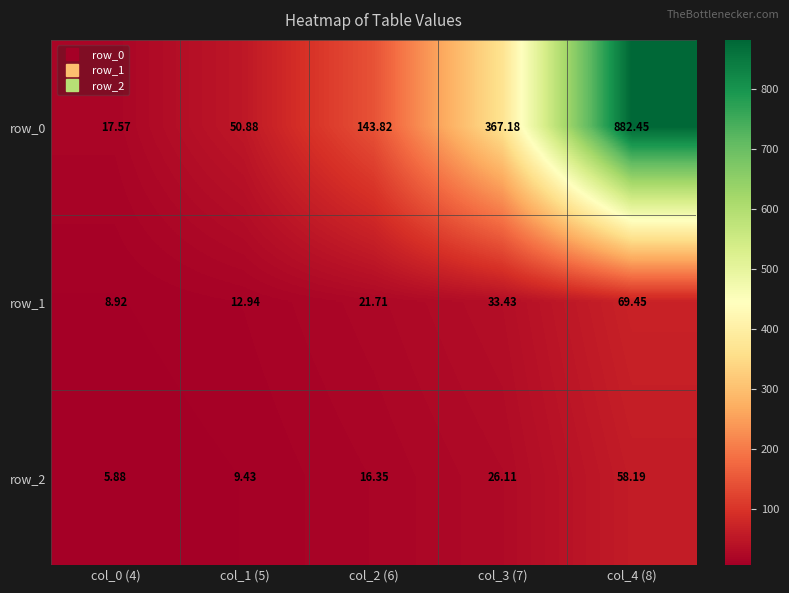

Reading left to right, what are all the values shown in this chart?

row_0: col_0 (4)=17.6	col_1 (5)=50.9	col_2 (6)=143.8	col_3 (7)=367.2	col_4 (8)=882.5
row_1: col_0 (4)=8.9	col_1 (5)=12.9	col_2 (6)=21.7	col_3 (7)=33.4	col_4 (8)=69.5
row_2: col_0 (4)=5.9	col_1 (5)=9.4	col_2 (6)=16.3	col_3 (7)=26.1	col_4 (8)=58.2